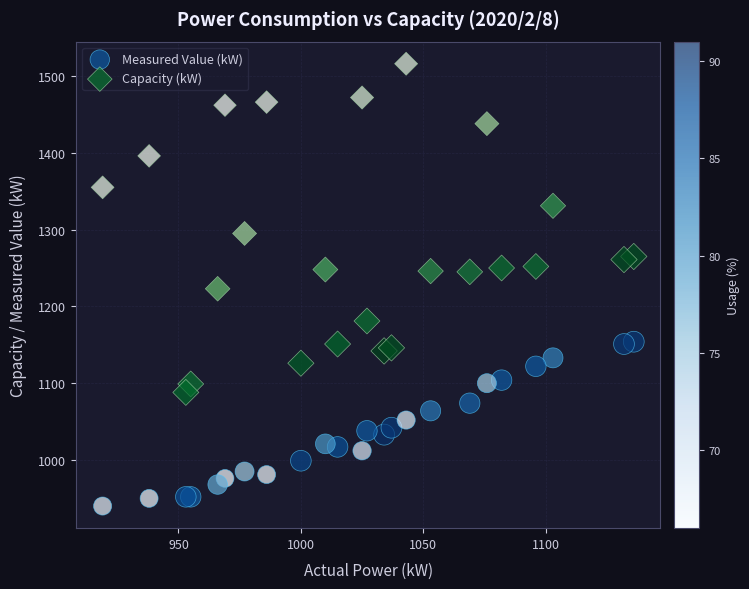

Which series contains the highest Y value?

Capacity (kW)